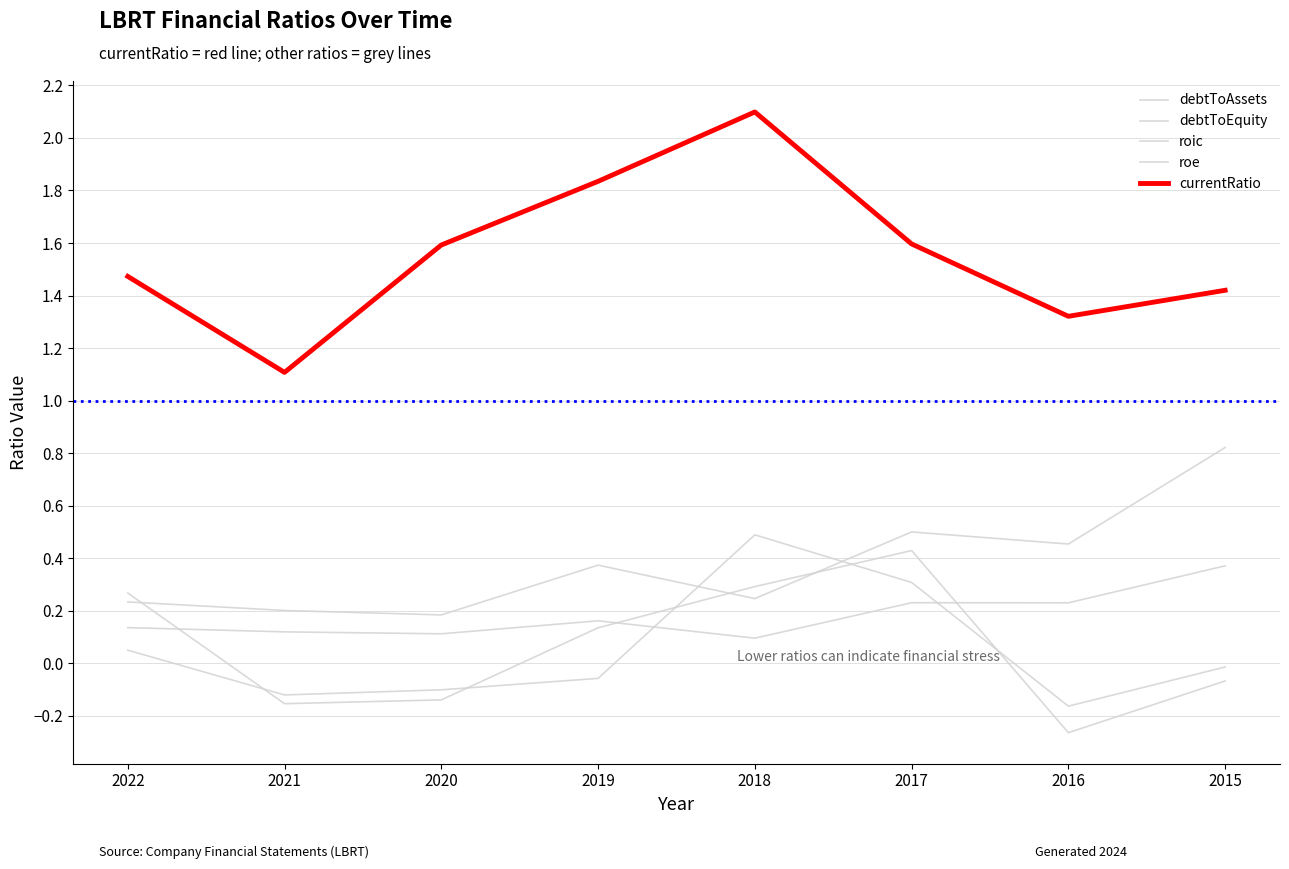

What is the difference between the second highest and minimum values in the currentRatio series?

0.7